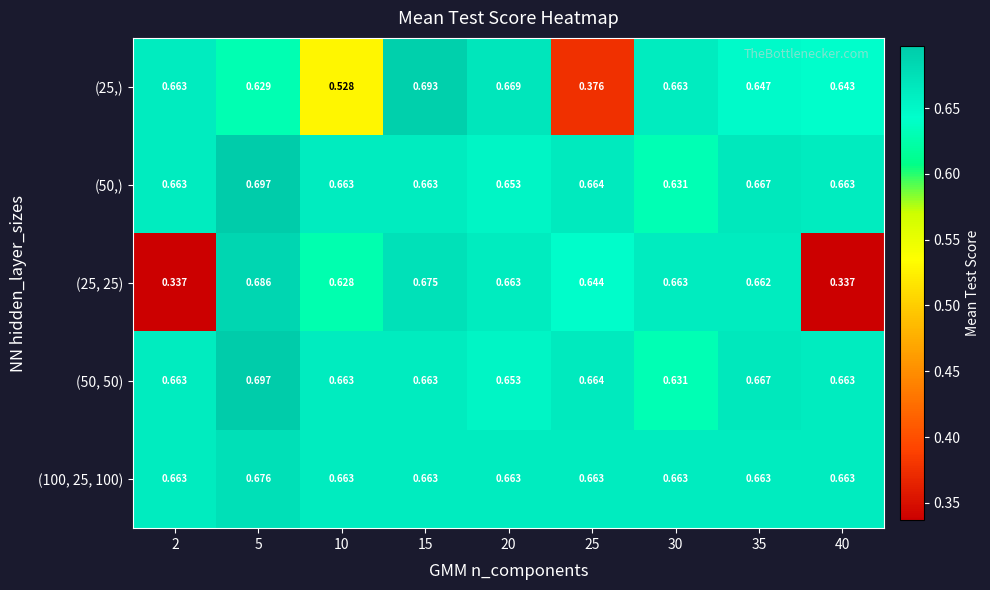

Reading left to right, extract all data points from this chart.

(25,): 2=0.7	5=0.6	10=0.5	15=0.7	20=0.7	25=0.4	30=0.7	35=0.6	40=0.6
(50,): 2=0.7	5=0.7	10=0.7	15=0.7	20=0.7	25=0.7	30=0.6	35=0.7	40=0.7
(25, 25): 2=0.3	5=0.7	10=0.6	15=0.7	20=0.7	25=0.6	30=0.7	35=0.7	40=0.3
(50, 50): 2=0.7	5=0.7	10=0.7	15=0.7	20=0.7	25=0.7	30=0.6	35=0.7	40=0.7
(100, 25, 100): 2=0.7	5=0.7	10=0.7	15=0.7	20=0.7	25=0.7	30=0.7	35=0.7	40=0.7